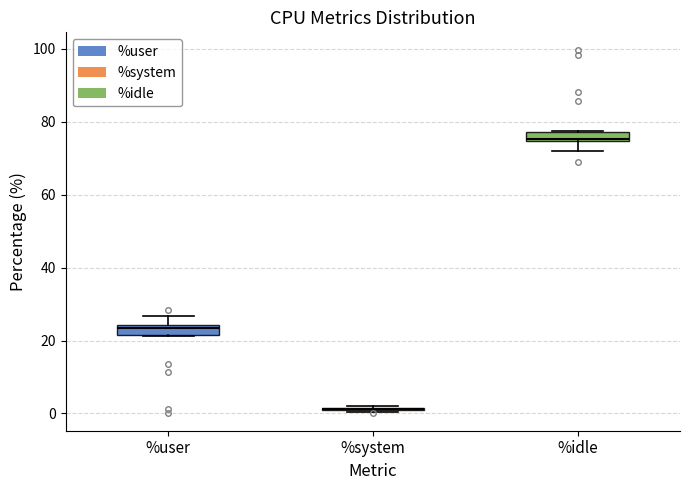

Where is the upper edge of the box for %user on the y-axis? The values are not printed on the chart, so give them approximately, as read against the axis.

24